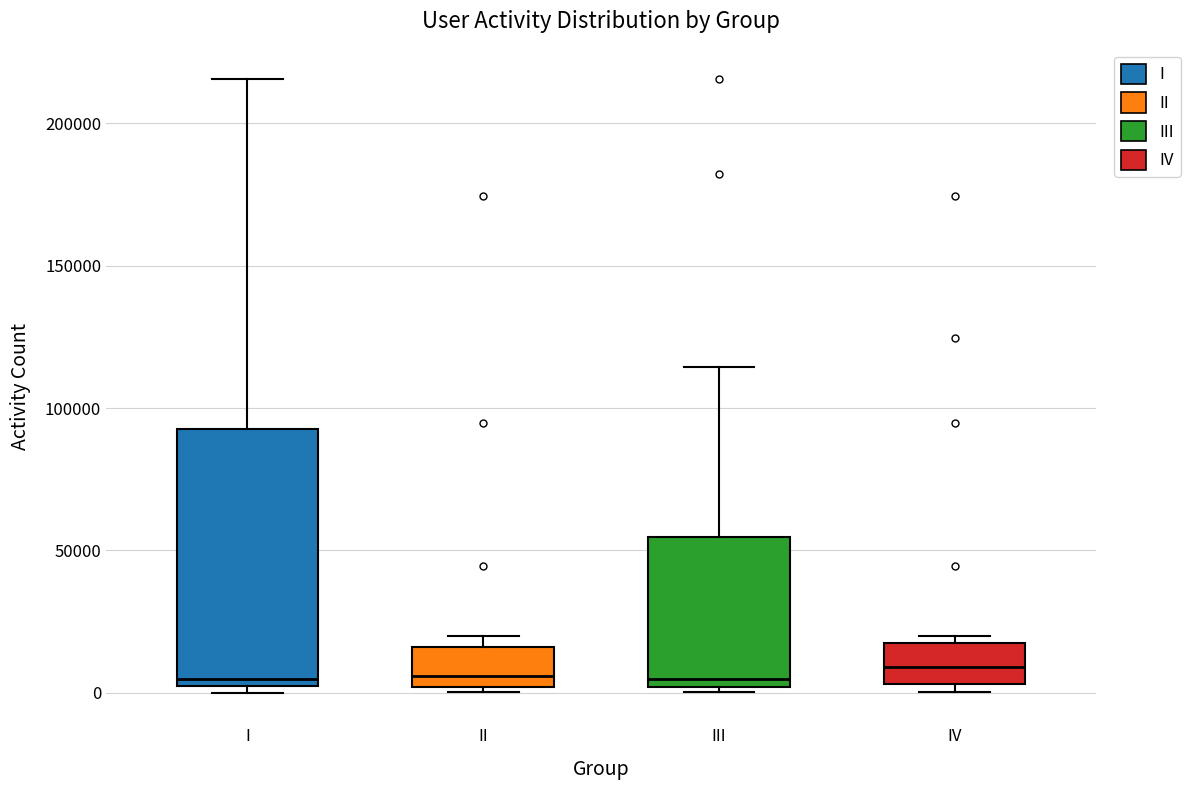

Which box is the tallest, from its lower edge to its upper edge?

I